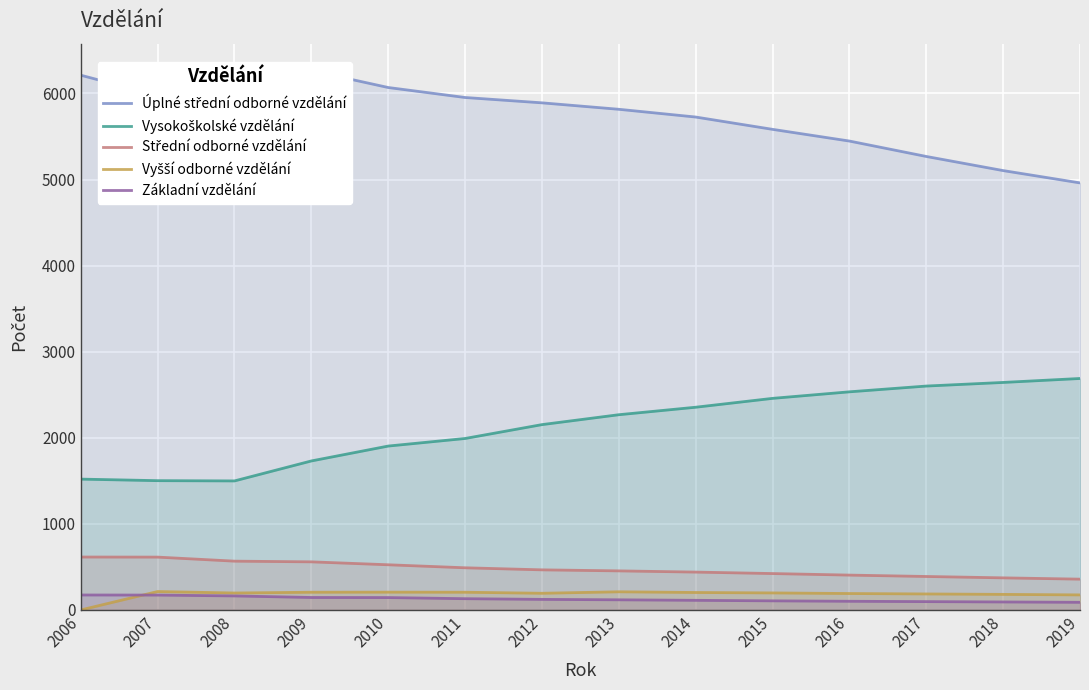

At which label does Vysokoškolské vzdělání reach its minimum?

2008